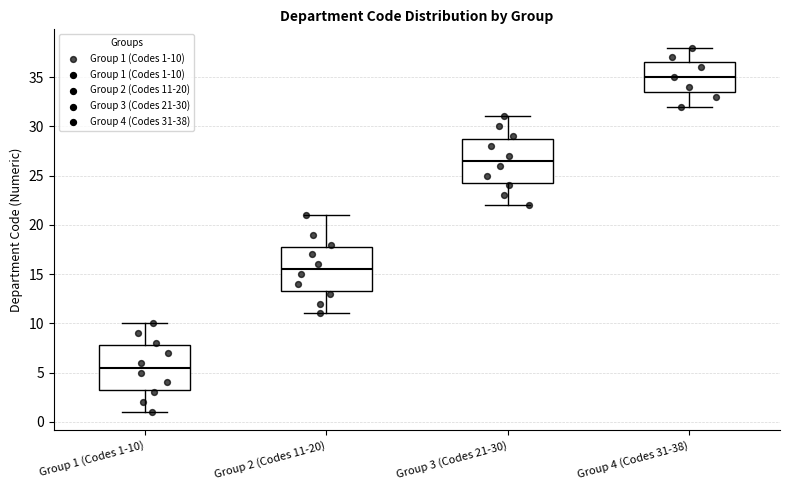

Which box's median line is the lowest?

Group 1 (Codes 1-10)